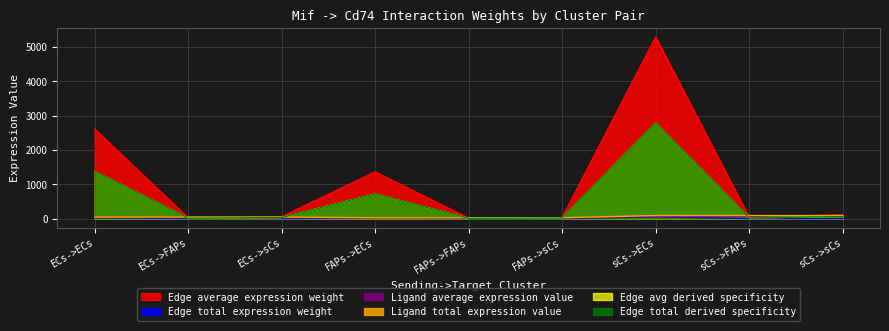

What are all the series names shown in the legend?

Edge average expression weight, Edge total expression weight, Ligand average expression value, Ligand total expression value, Edge avg derived specificity, Edge total derived specificity